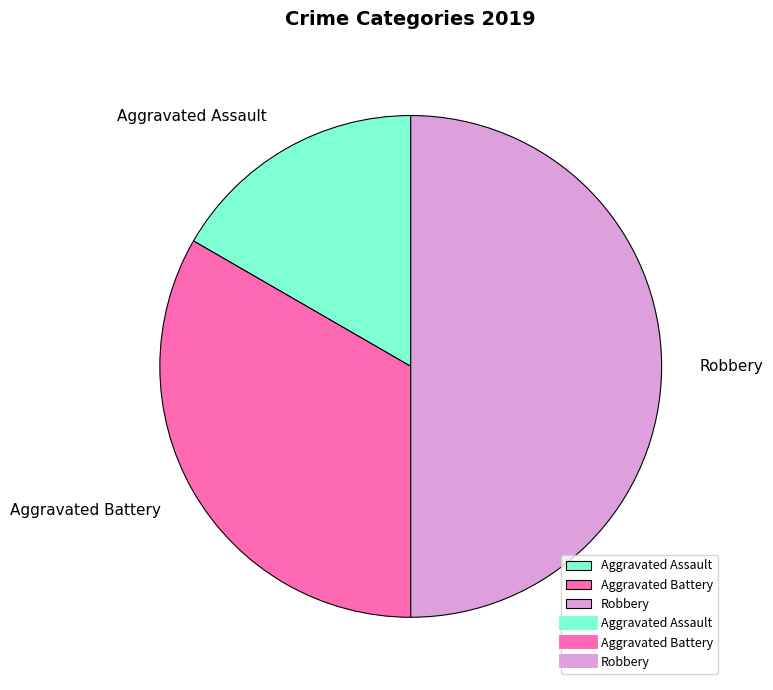

Between Robbery and Aggravated Battery, which is larger?

Robbery